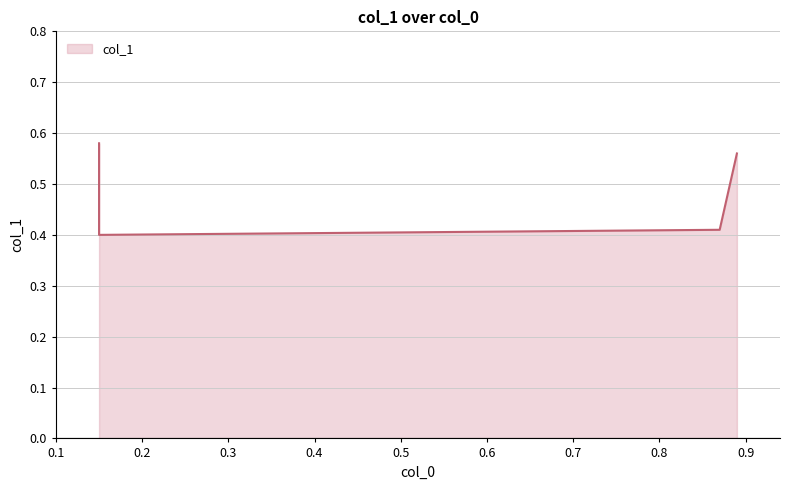

How many categories are shown in the chart?

4